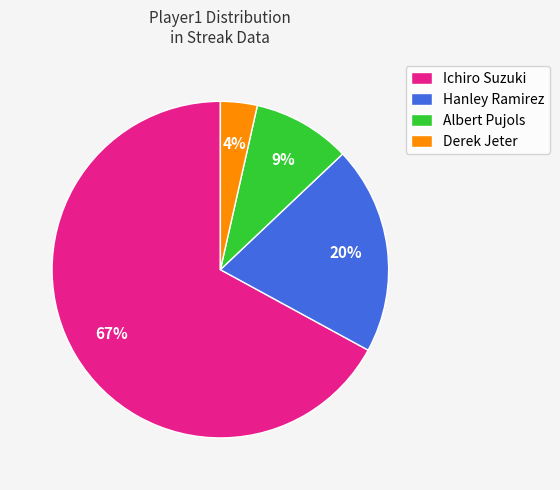

What percentage is the Ichiro Suzuki slice, to the nearest percent?

67%